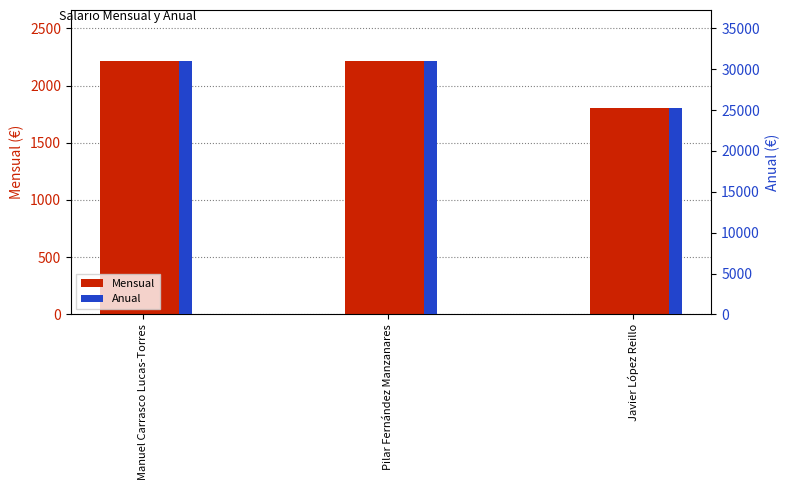

What are all the series names shown in the legend?

Mensual, Anual